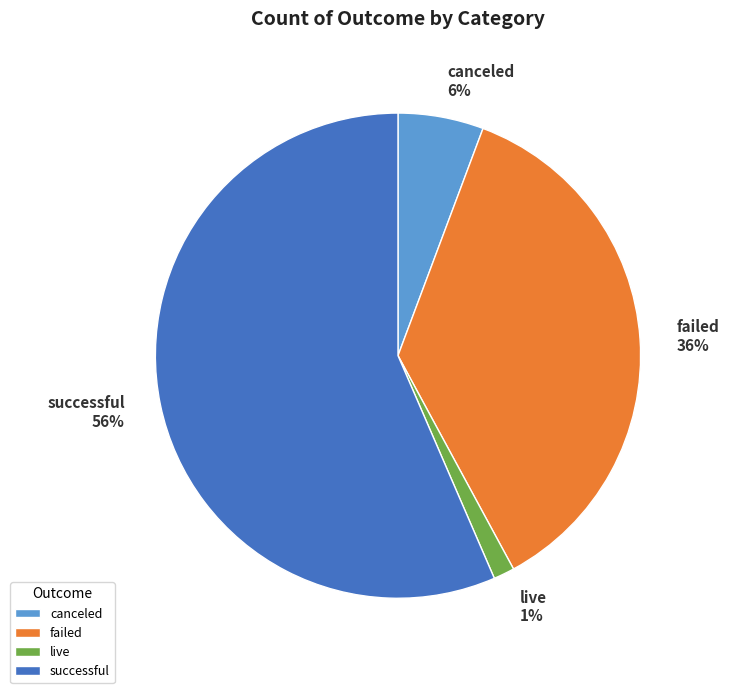

Count the number of slices in the pie.

4